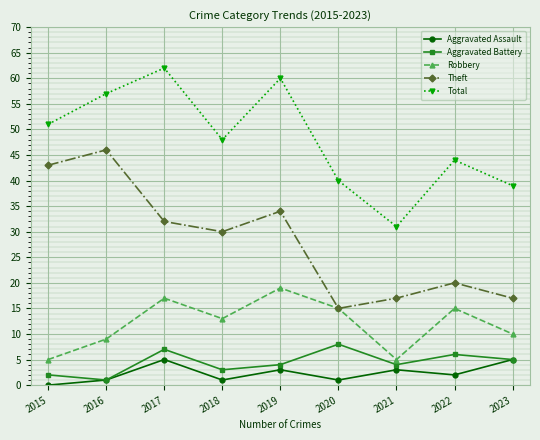

Where is Theft nearest to the value 30?

2018